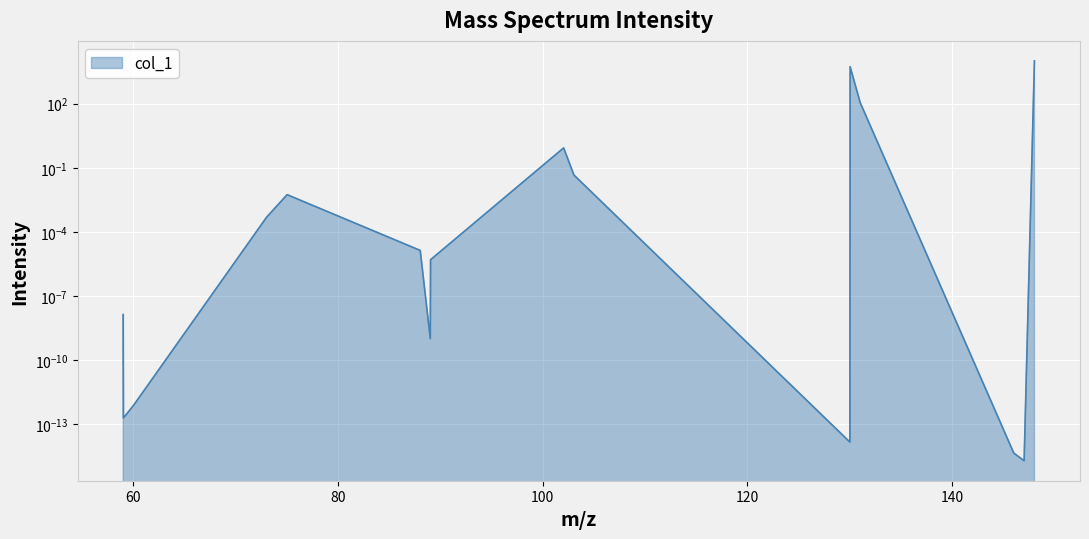

Reading right to left, extract all data points from this chart.

10000.0	0.0	0.0	111.3	5366.6	0.0	0.0	0.9	0.0	0.0	0.0	0.0	0.0	0.0	0.0	0.0